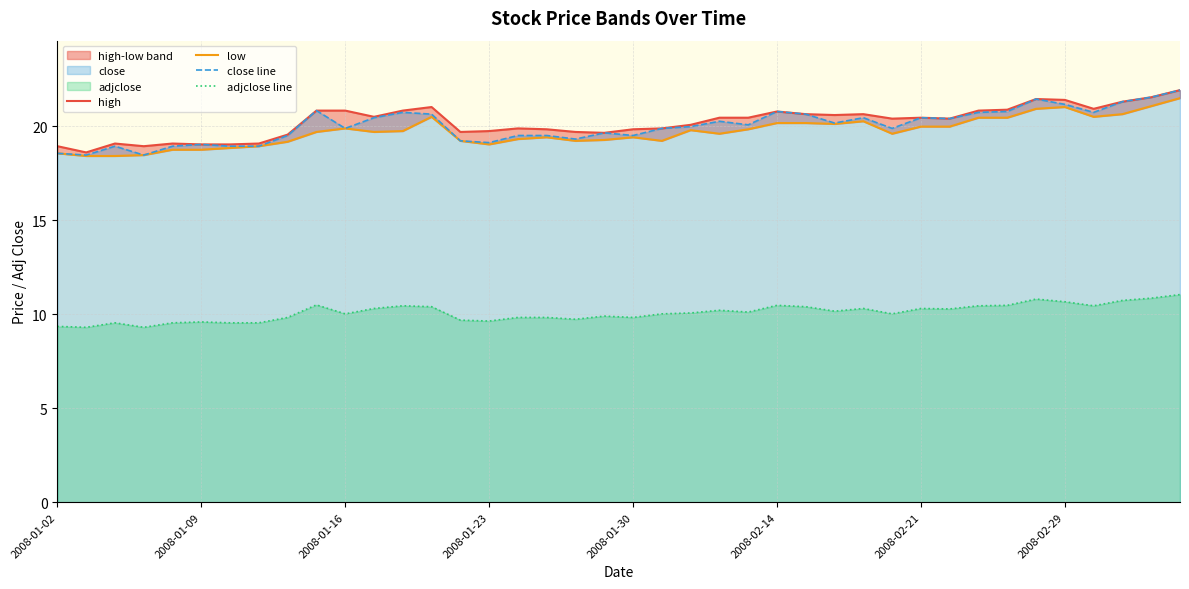

True or false: close line and adjclose line intersect in this chart.

False